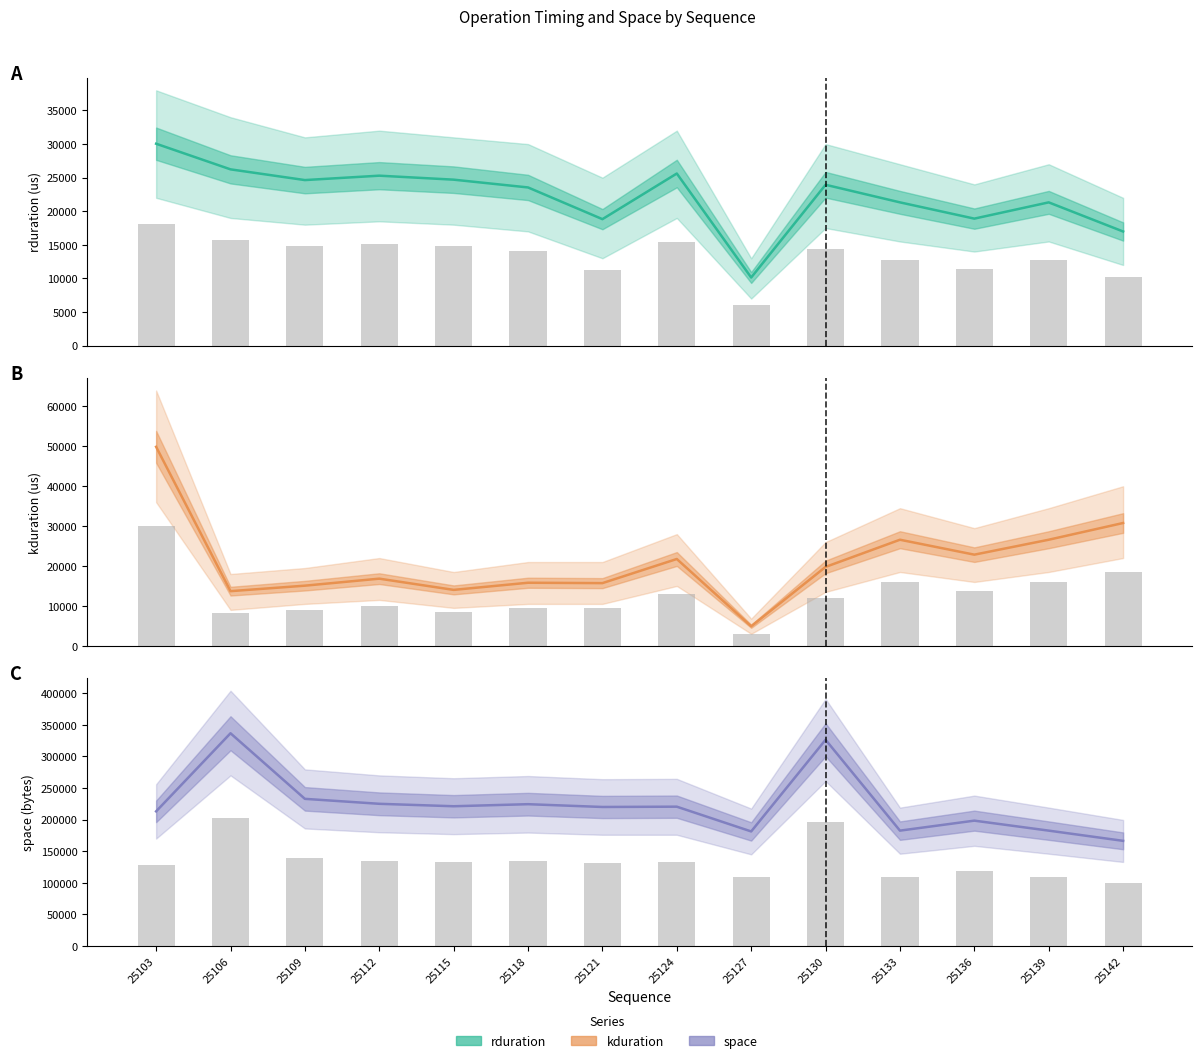

Reading left to right, transcribe all the data shown in this chart.

rduration: 30053	26237	24640	25296	24702	23544	18824	25617	10136	23942	21323	18902	21323	16986
kduration: 49887	13696	15073	16832	14016	15808	15712	21760	4896	19776	26592	22848	26592	30784
space: 213056	336672	232862	225023	221152	224415	220000	220479	181279	326367	182560	198367	182560	166399